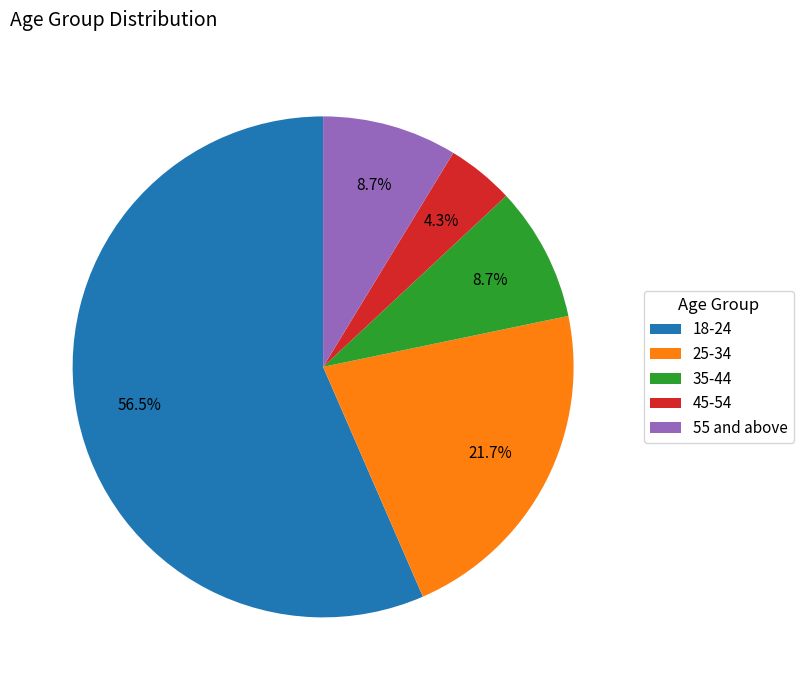

Does 18-24 represent more than half of the total?

Yes